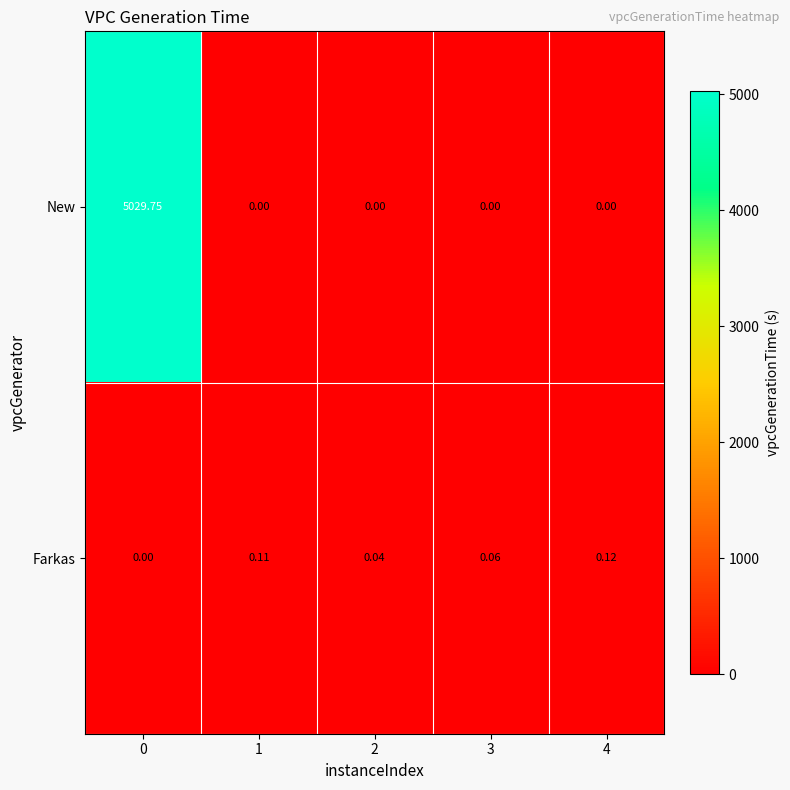

How many values in Farkas are above zero?

4